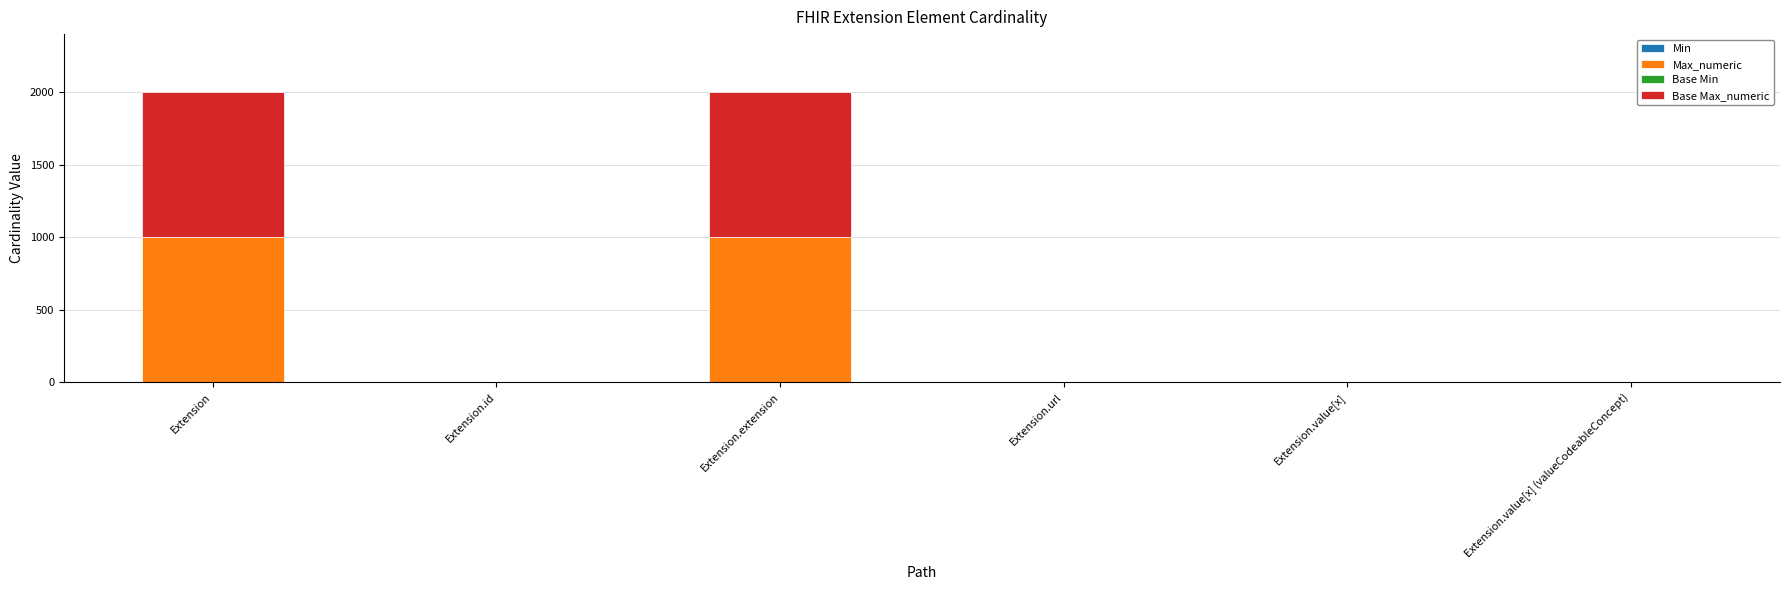

What is the sum of the Base Min values at Extension.value[x] and Extension.url?

1